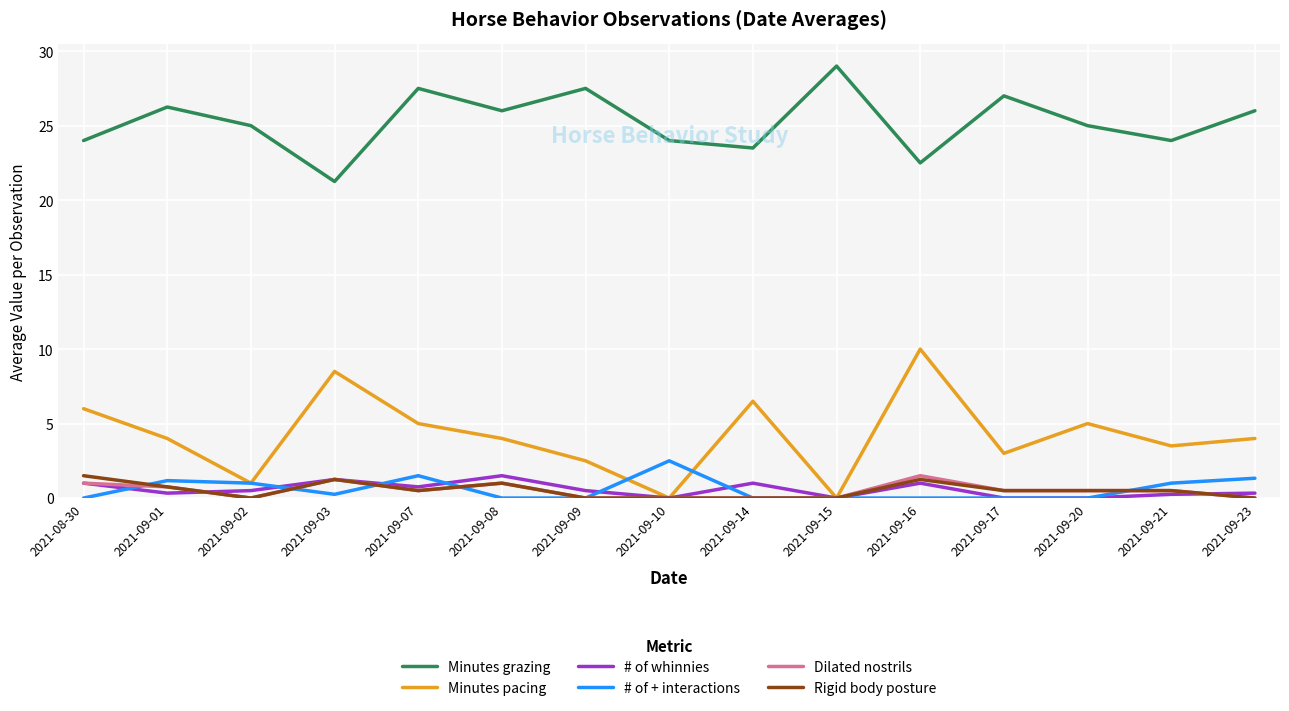

True or false: Minutes pacing and Minutes grazing intersect in this chart.

False